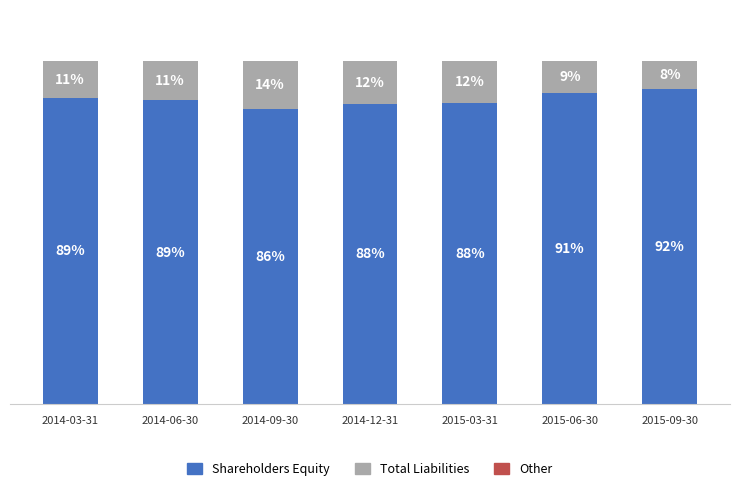

At which label does Shareholders Equity reach its minimum?

2014-09-30